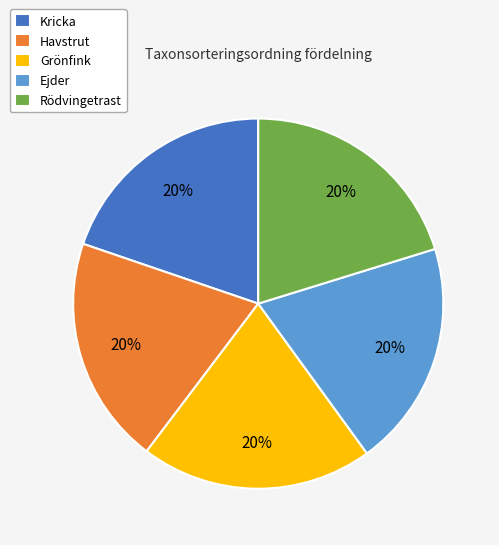

Is there a majority slice in this chart?

No